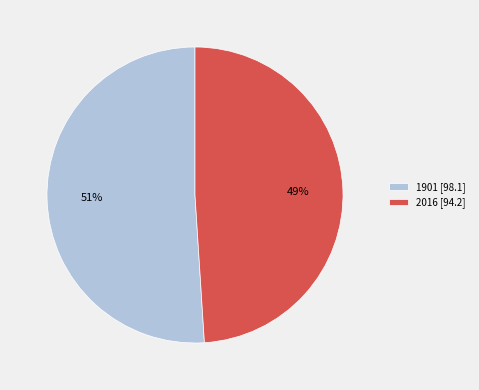

What is the ratio of the value at 1901 [98.1] to the value at 2016 [94.2]?

1.0